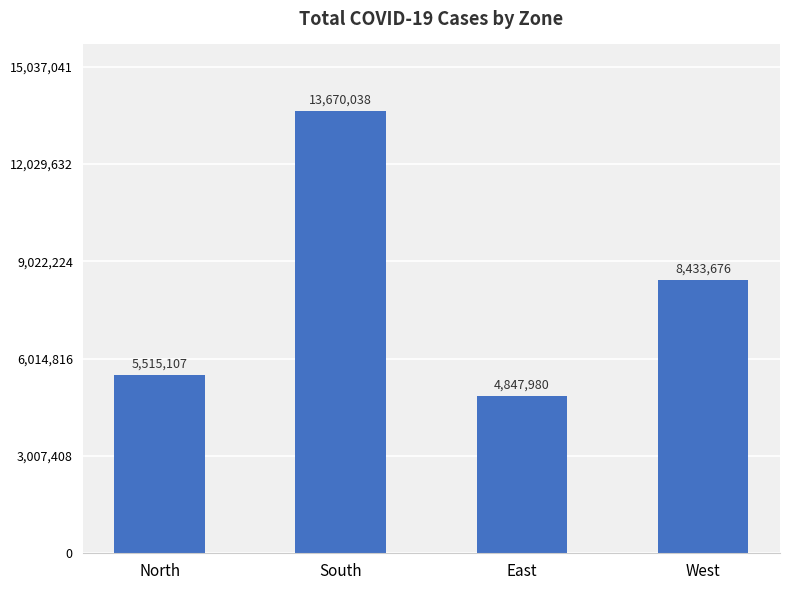

Where does the data first go above 8433676?

South